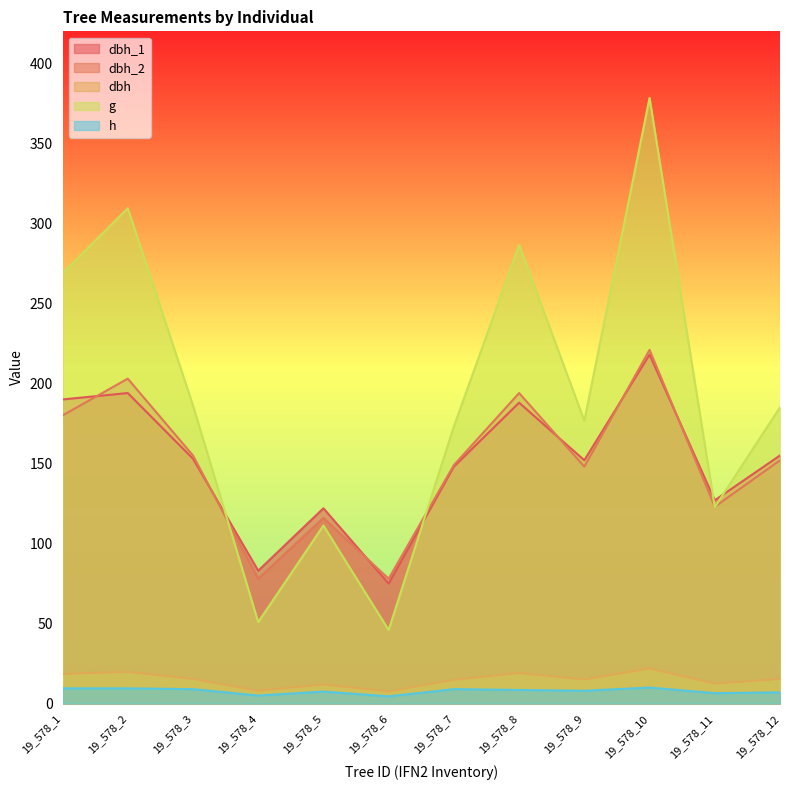

What are all the series names shown in the legend?

dbh_1, dbh_2, dbh, g, h